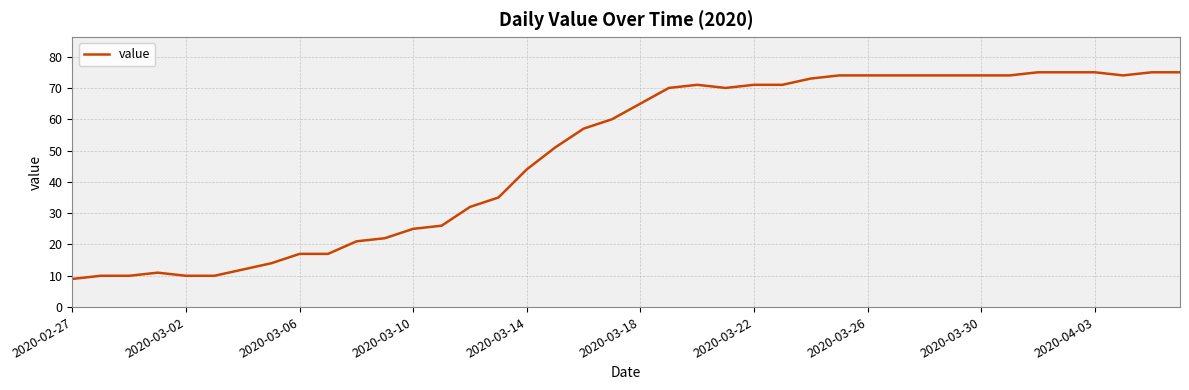

Does the chart have visible grid lines?

Yes